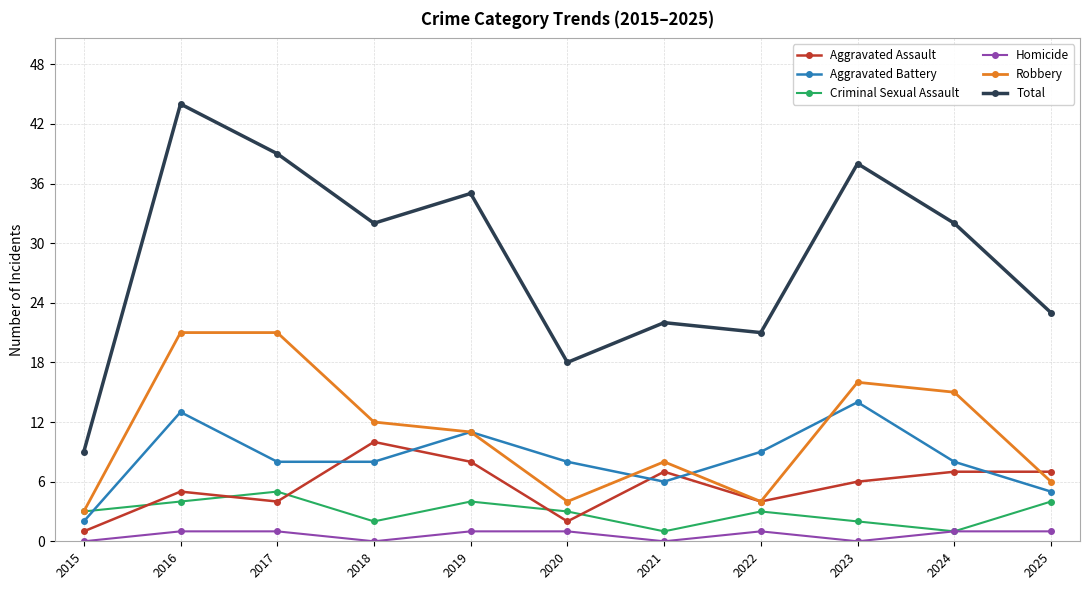

At which label does Aggravated Assault reach its peak?

2018